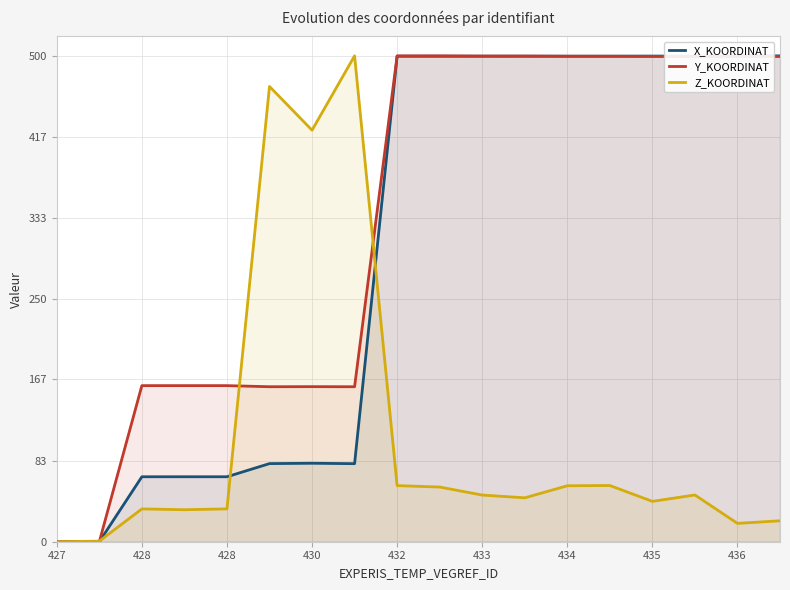

How many data points in Y_KOORDINAT are less than 499?

8